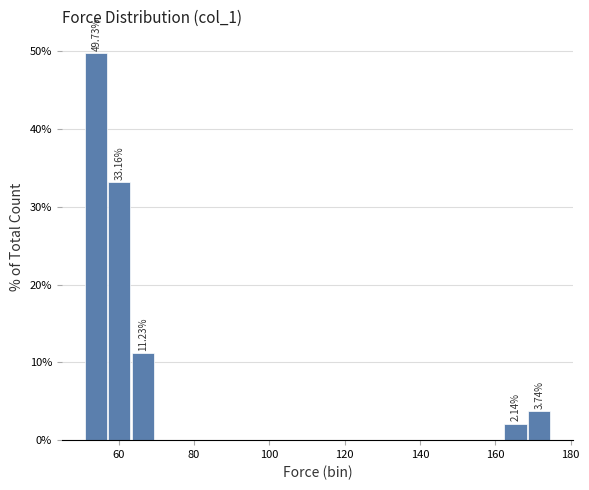

Read against the x-axis, roughly where is the centre of the tallest bar?

54